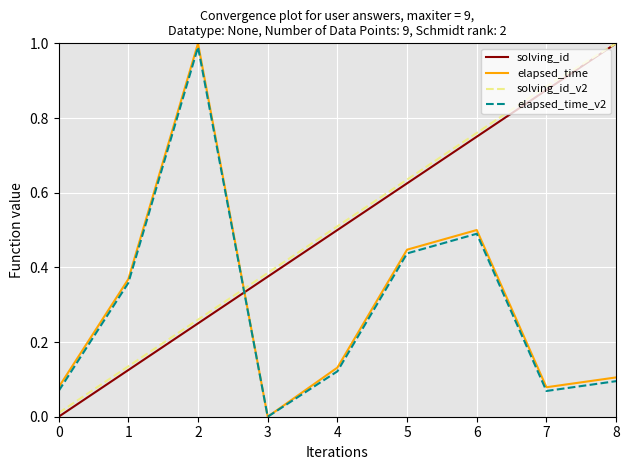

Is the value of elapsed_time at 5 greater than the value of solving_id_v2 at 2?

Yes